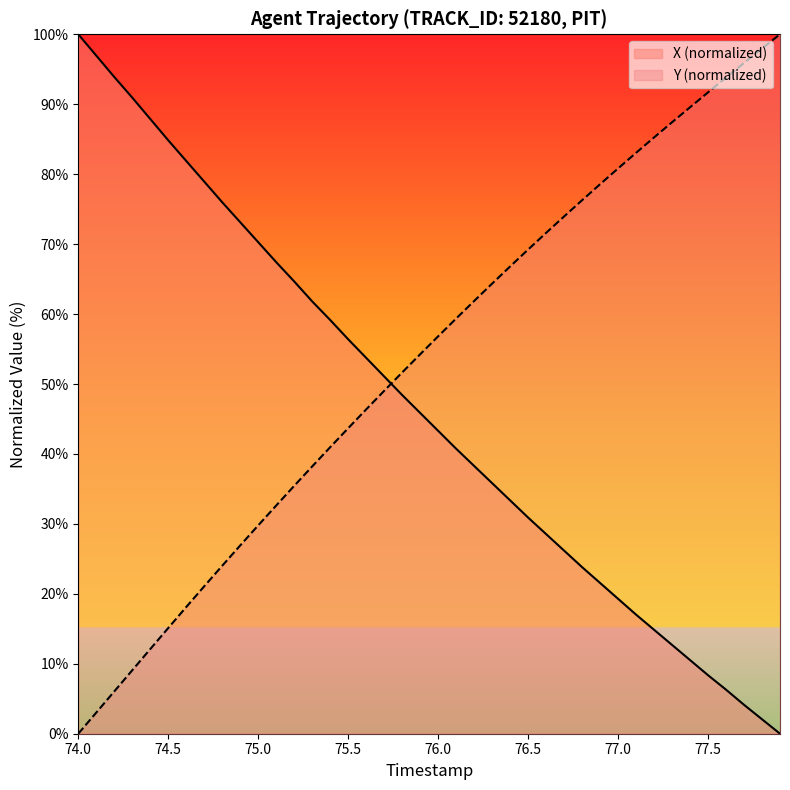

Is this an area chart (filled region under the line)?

No